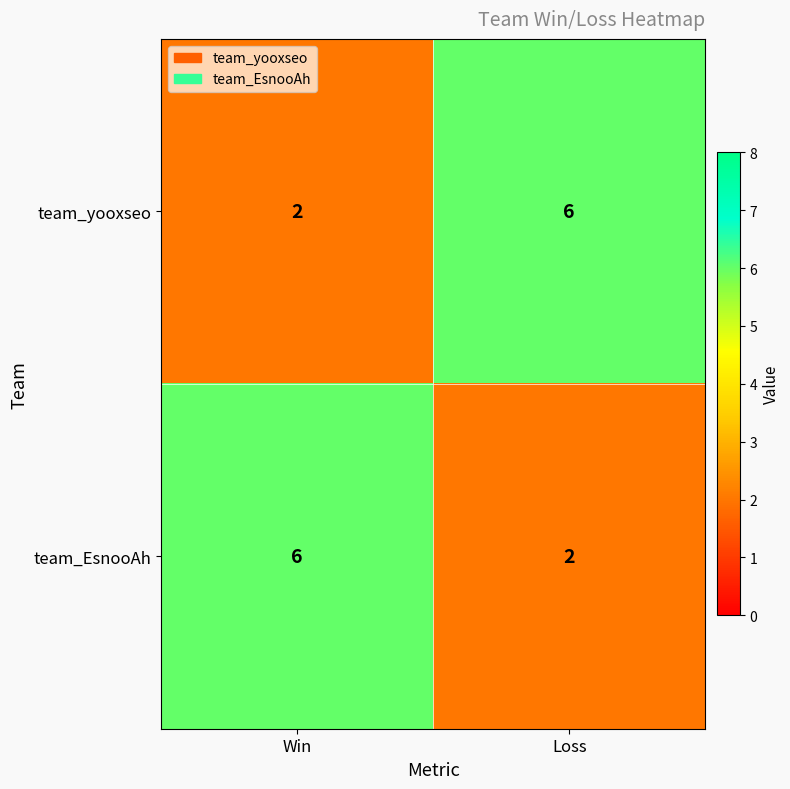

What is the total value across all series at Loss?

8